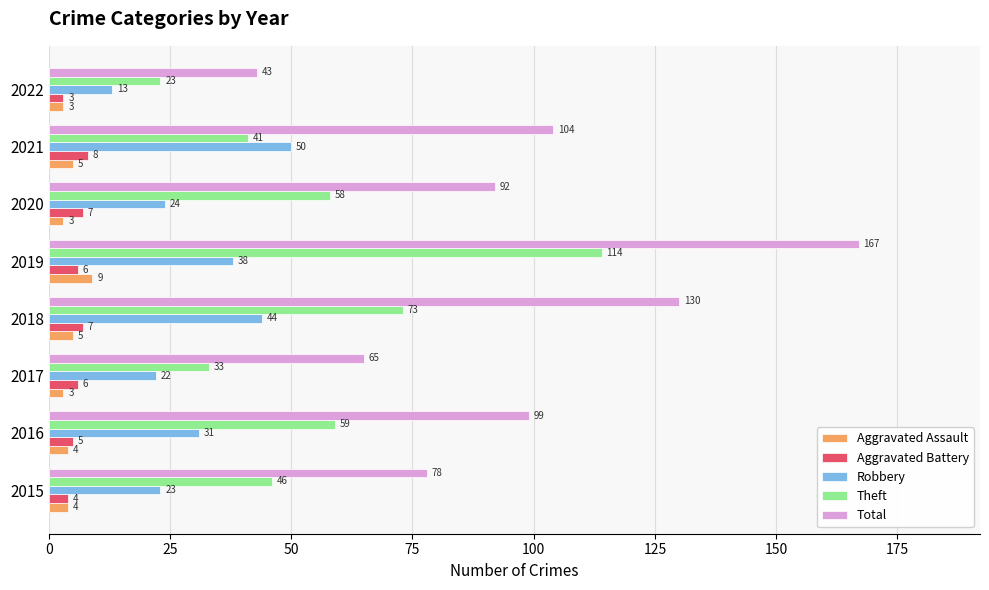

The Aggravated Assault series shows 4 at 2016. True or false?

True